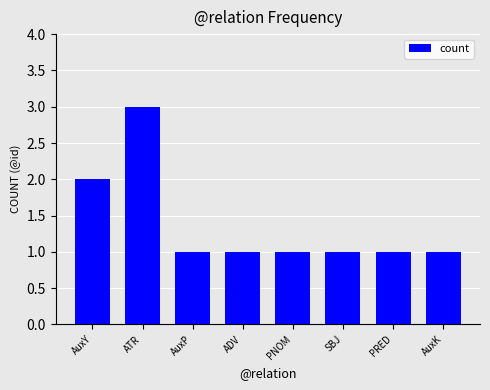

Approximately how many times larger is the value at AuxY compared to AuxK?

2.0